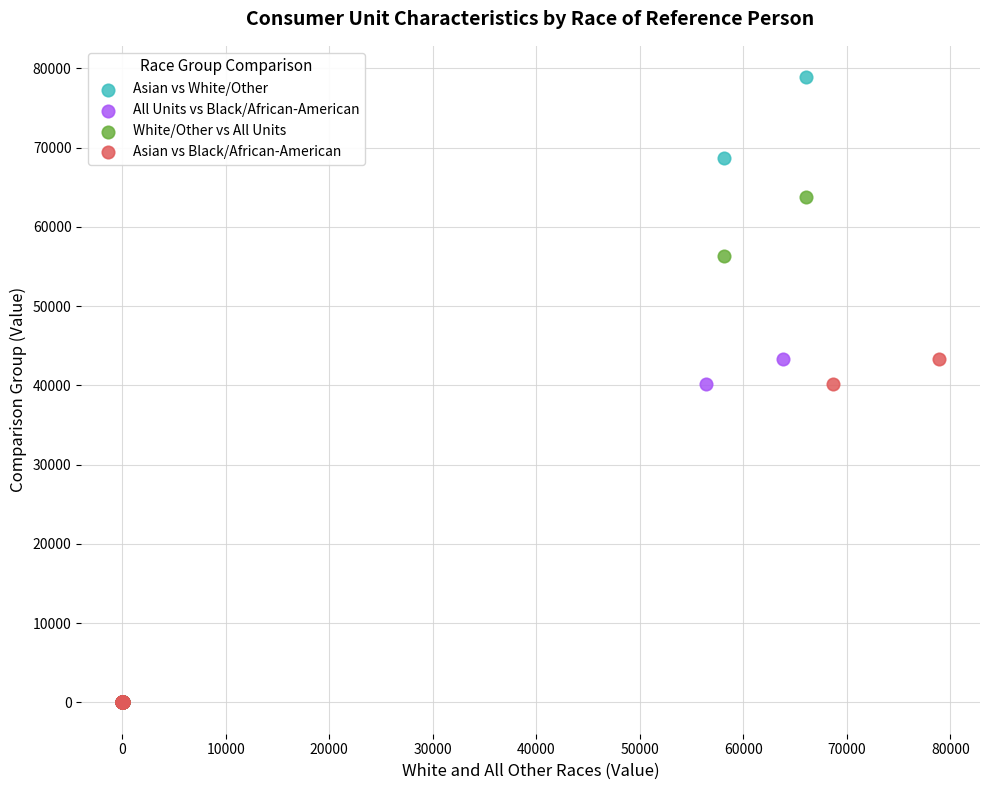

What are all the series names shown in the legend?

Asian vs White/Other, All Units vs Black/African-American, White/Other vs All Units, Asian vs Black/African-American